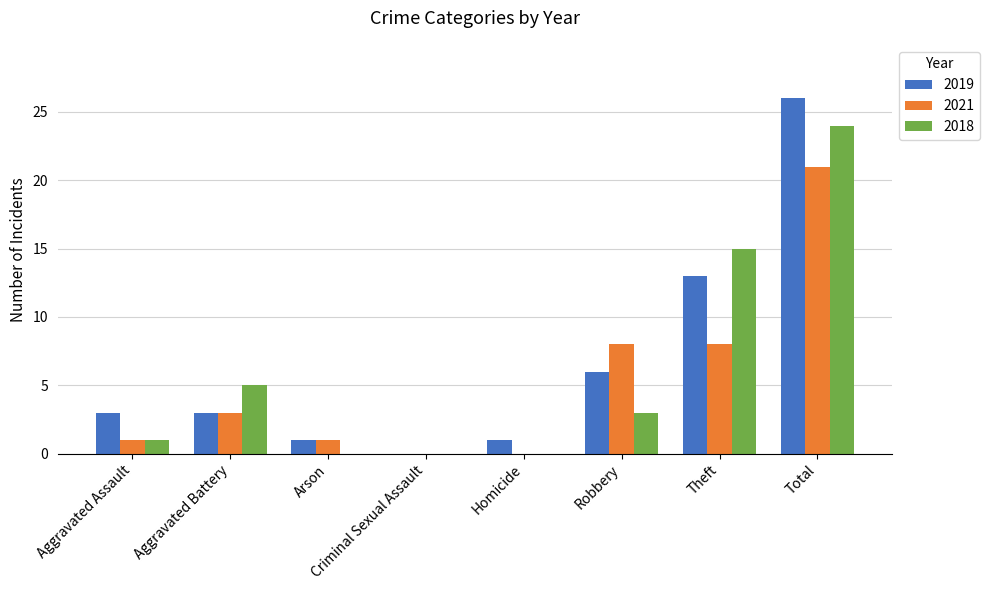

Reading left to right, what are all the values shown in this chart?

2019: Aggravated Assault=3	Aggravated Battery=3	Arson=1	Criminal Sexual Assault=0	Homicide=1	Robbery=6	Theft=13	Total=26
2021: Aggravated Assault=1	Aggravated Battery=3	Arson=1	Criminal Sexual Assault=0	Homicide=0	Robbery=8	Theft=8	Total=21
2018: Aggravated Assault=1	Aggravated Battery=5	Arson=0	Criminal Sexual Assault=0	Homicide=0	Robbery=3	Theft=15	Total=24